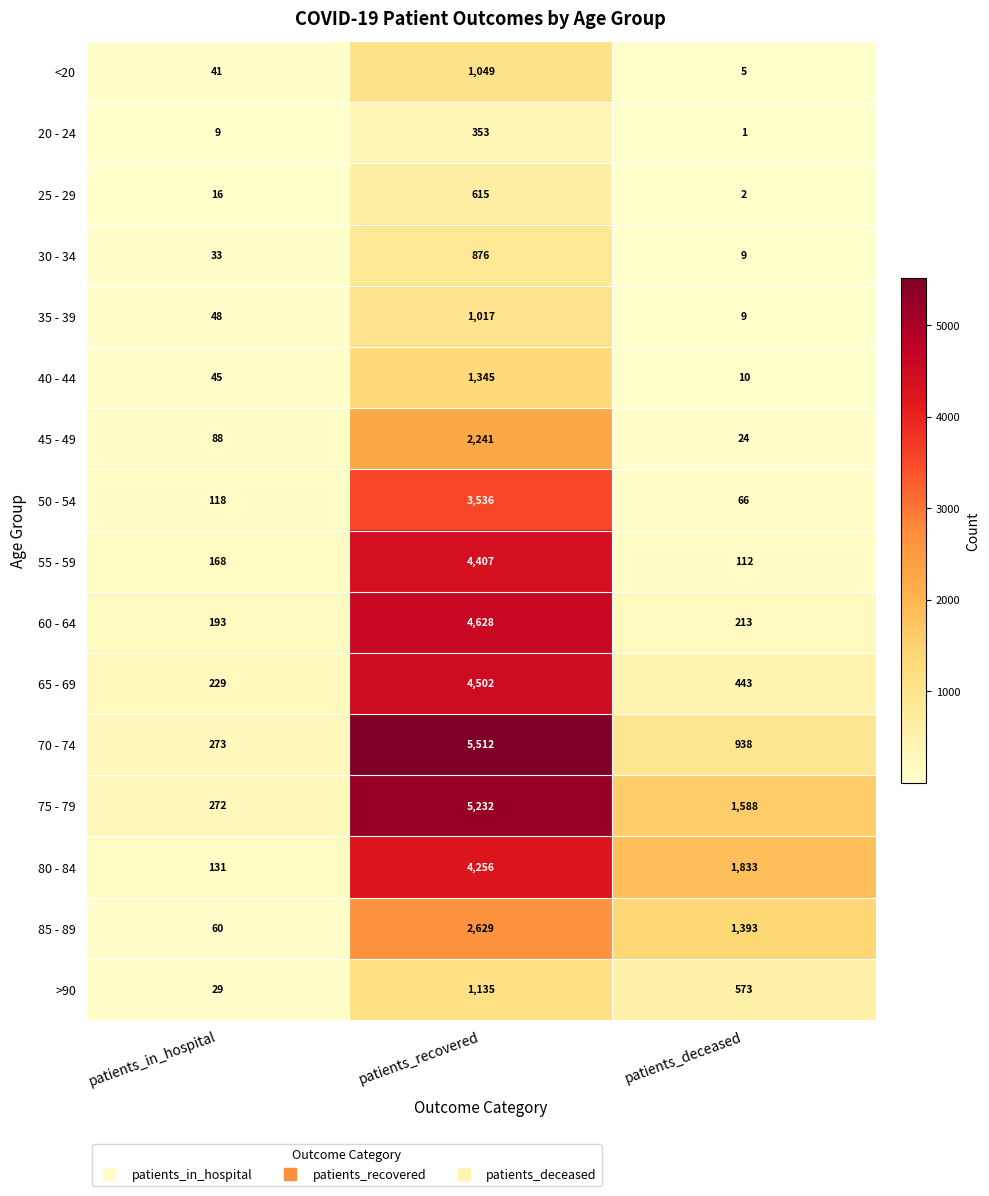

What is the total value across all series at patients_deceased?

7219